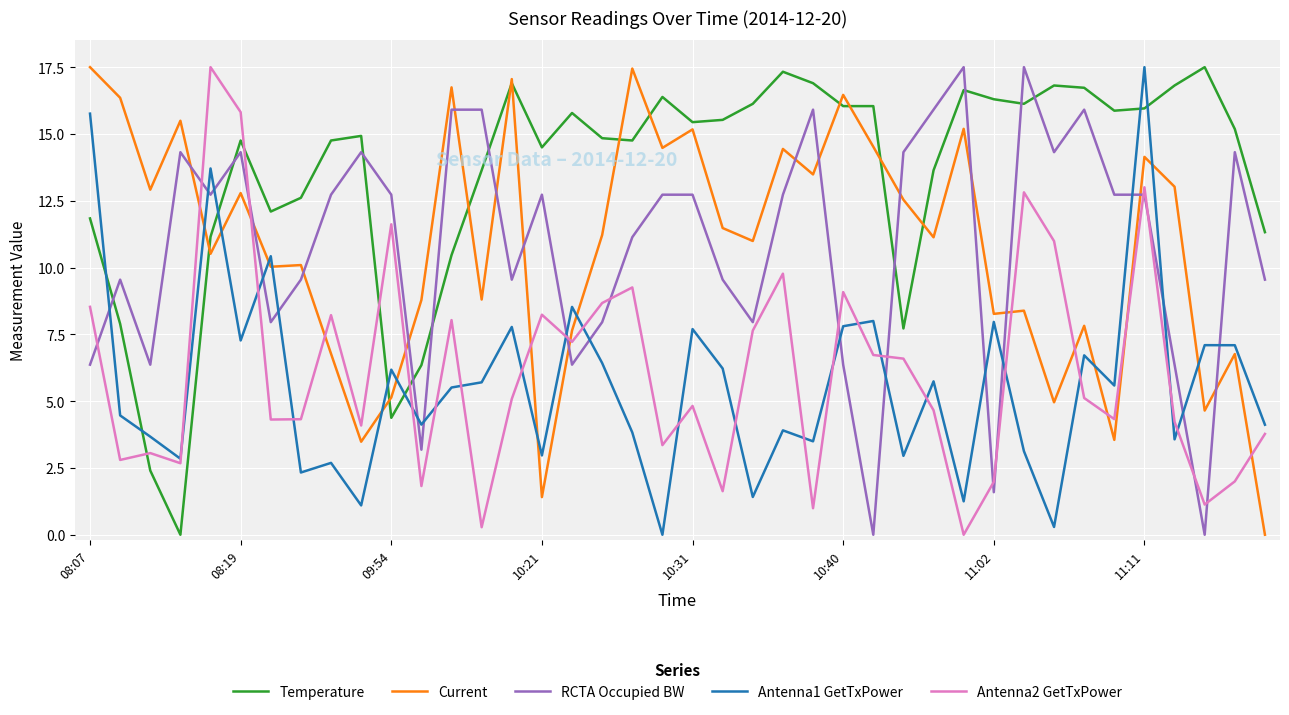

Which series ends up on top after the final intersection of Current and Antenna2 GetTxPower?

Antenna2 GetTxPower